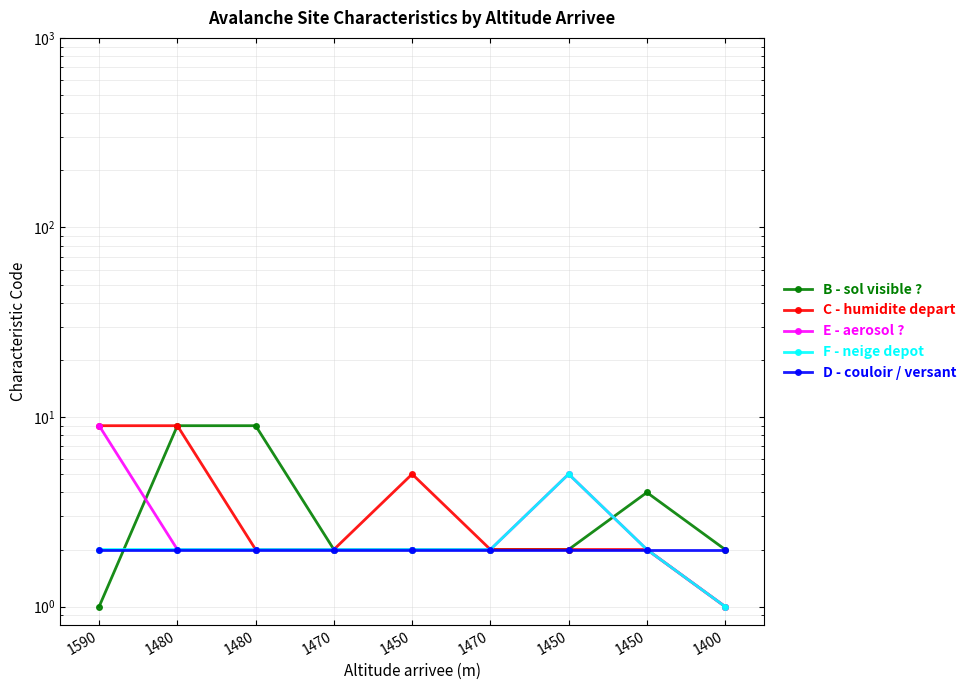

Reading left to right, list all the values displayed in this chart.

B - sol visible ?: 1	9	9	2	2	2	2	4	2
C - humidite depart: 9	9	2	2	5	2	2	2	1
E - aerosol ?: 9	2	2	2	2	2	5	2	1
F - neige depot: 2	2	2	2	2	2	5	2	1
D - couloir / versant: 2	2	2	2	2	2	2	2	2